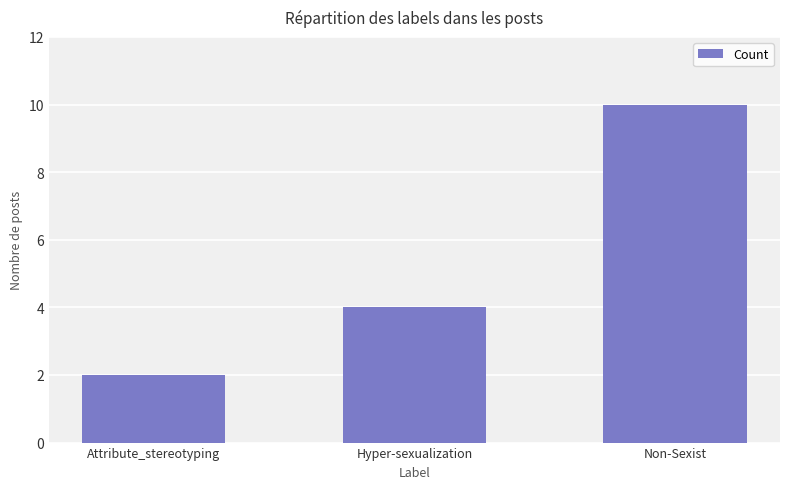

The chart shows a value of 10 at Non-Sexist. True or false?

True